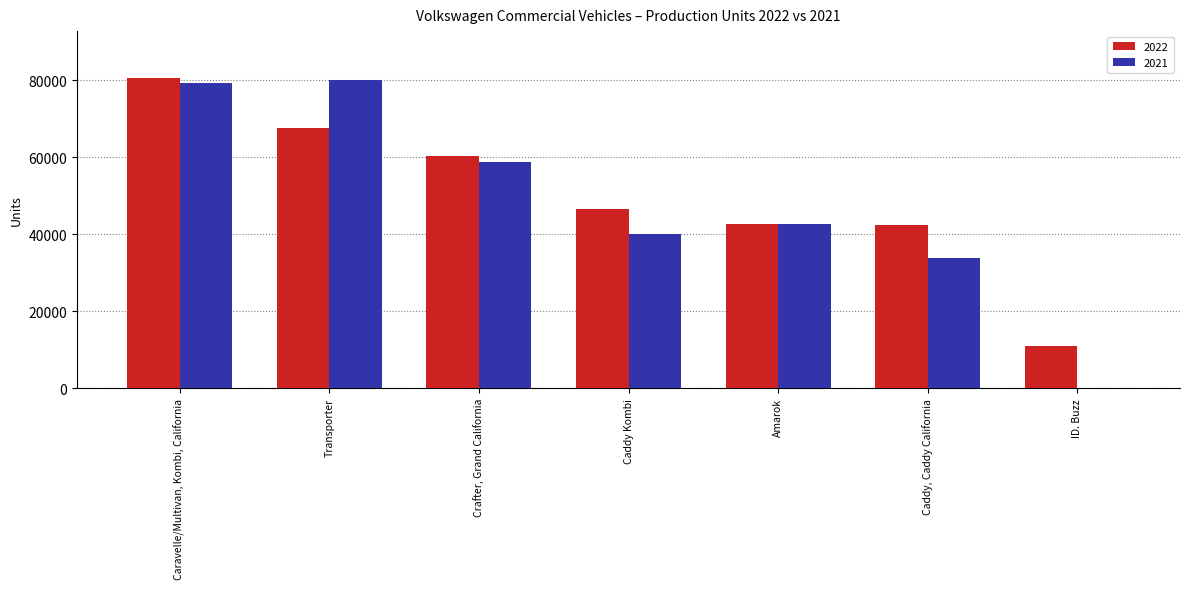

Reading right to left, transcribe all the data shown in this chart.

2022: ID. Buzz=11013	Caddy, Caddy California=42352	Amarok=42806	Caddy Kombi=46500	Crafter, Grand California=60326	Transporter=67508	Caravelle/Multivan, Kombi, California=80698
2021: ID. Buzz=0	Caddy, Caddy California=33805	Amarok=42755	Caddy Kombi=40156	Crafter, Grand California=58739	Transporter=80122	Caravelle/Multivan, Kombi, California=79379